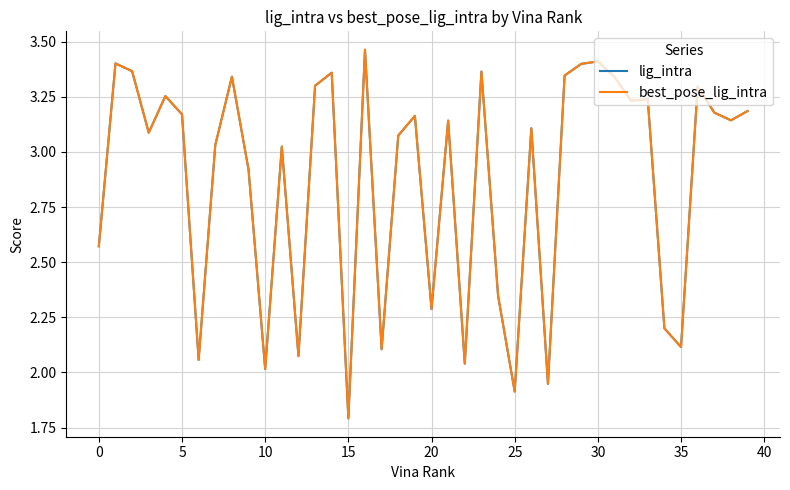

Does the chart display data point markers on the line(s)?

No